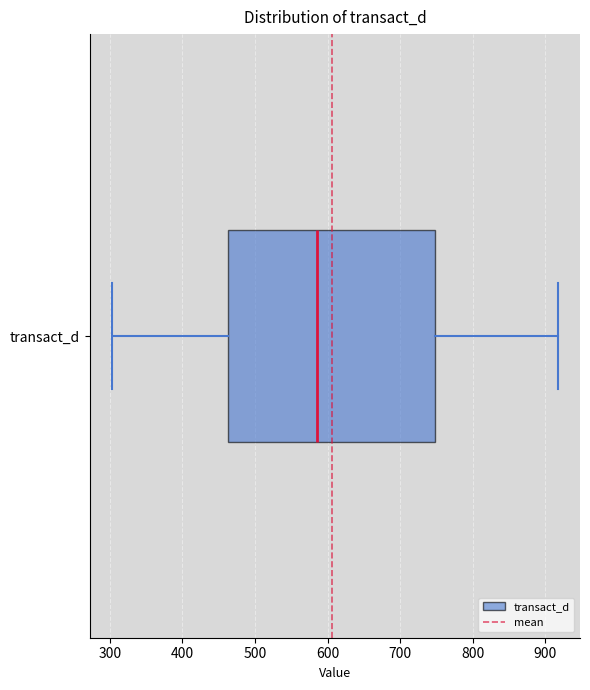

Where is the right edge of the box for transact_d on the x-axis? The values are not printed on the chart, so give them approximately, as read against the axis.

750